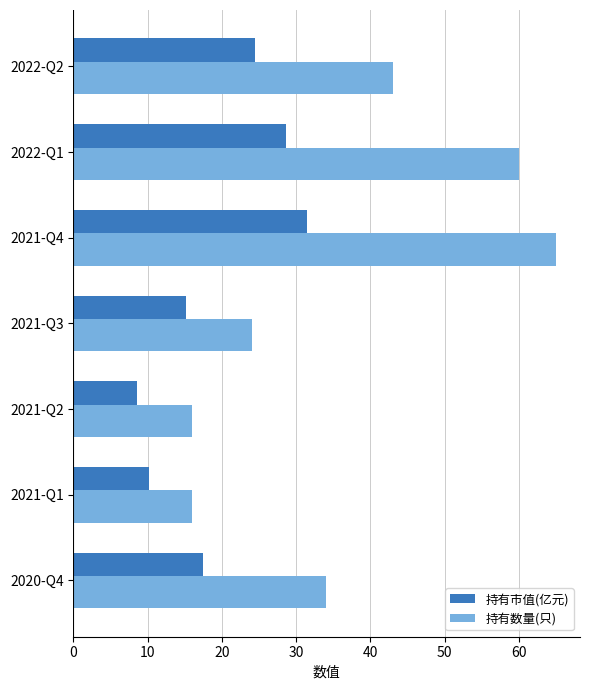

Which series has the largest total across all categories?

持有数量(只)